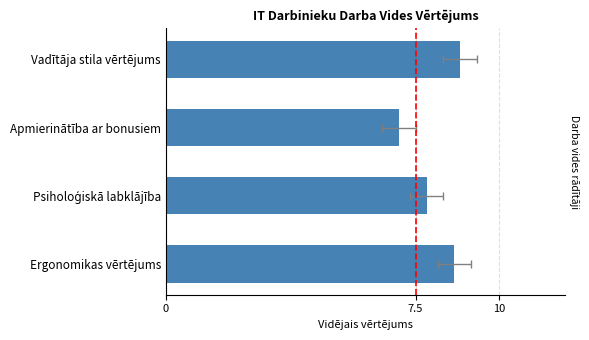

Are the bars grouped side by side (vs. stacked)?

No